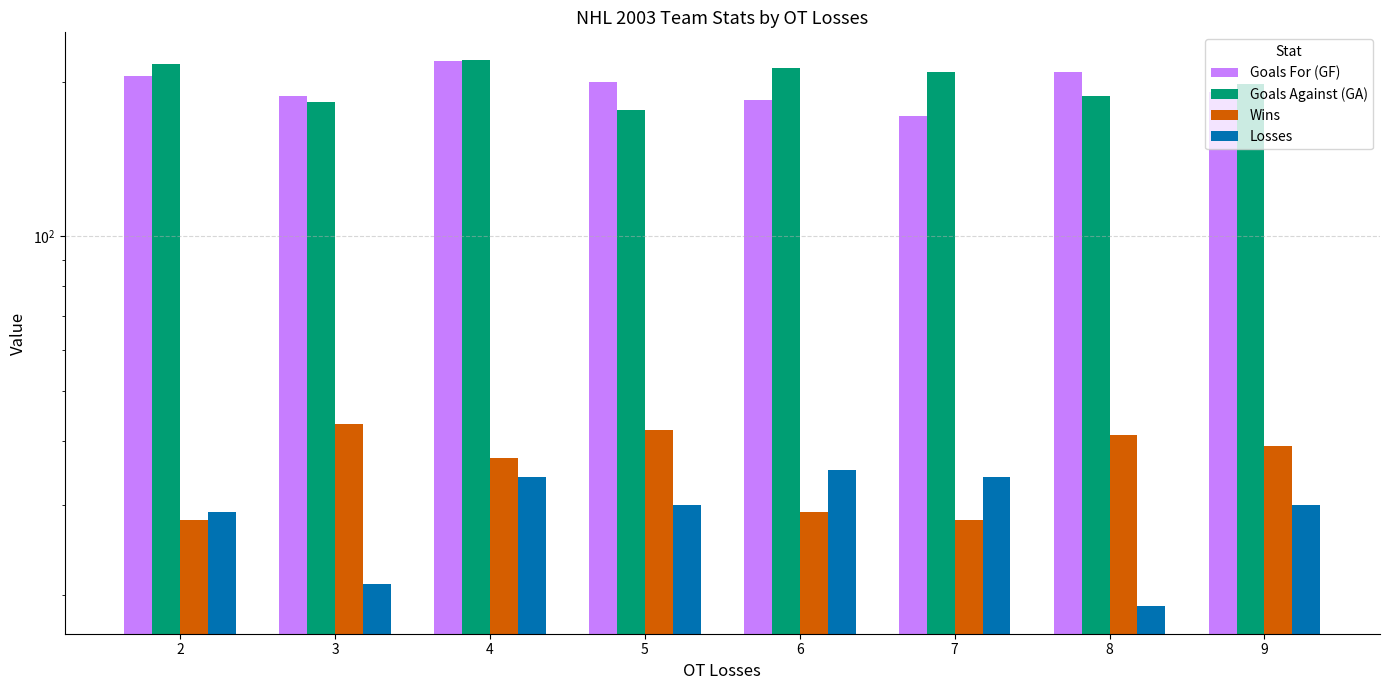

At how many categories does at least one series exceed 212?

3